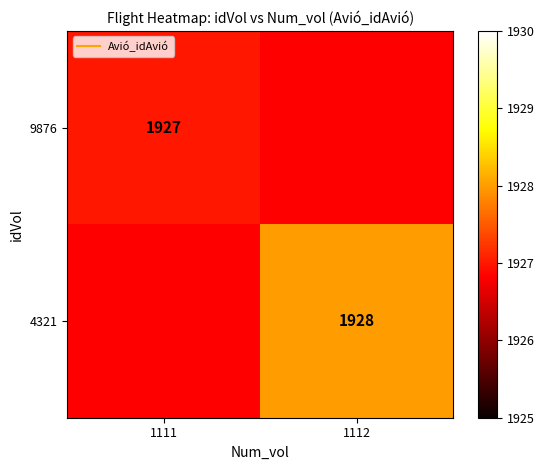

What is the greatest value displayed?

1928.0